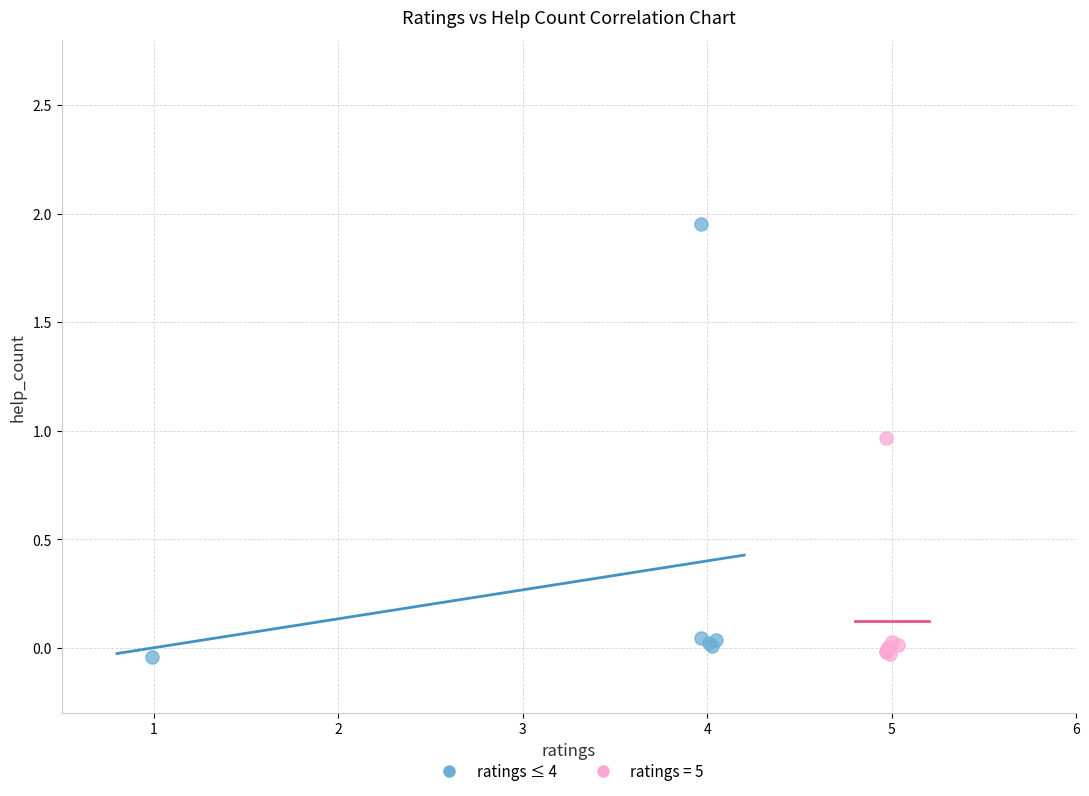

Which series contains the highest Y value?

ratings ≤ 4